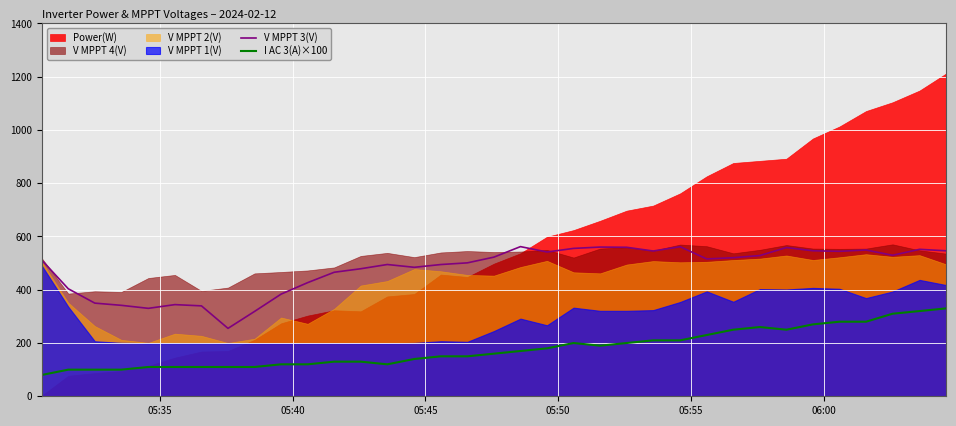

True or false: V MPPT 3(V) and I AC 3(A)×100 intersect in this chart.

False